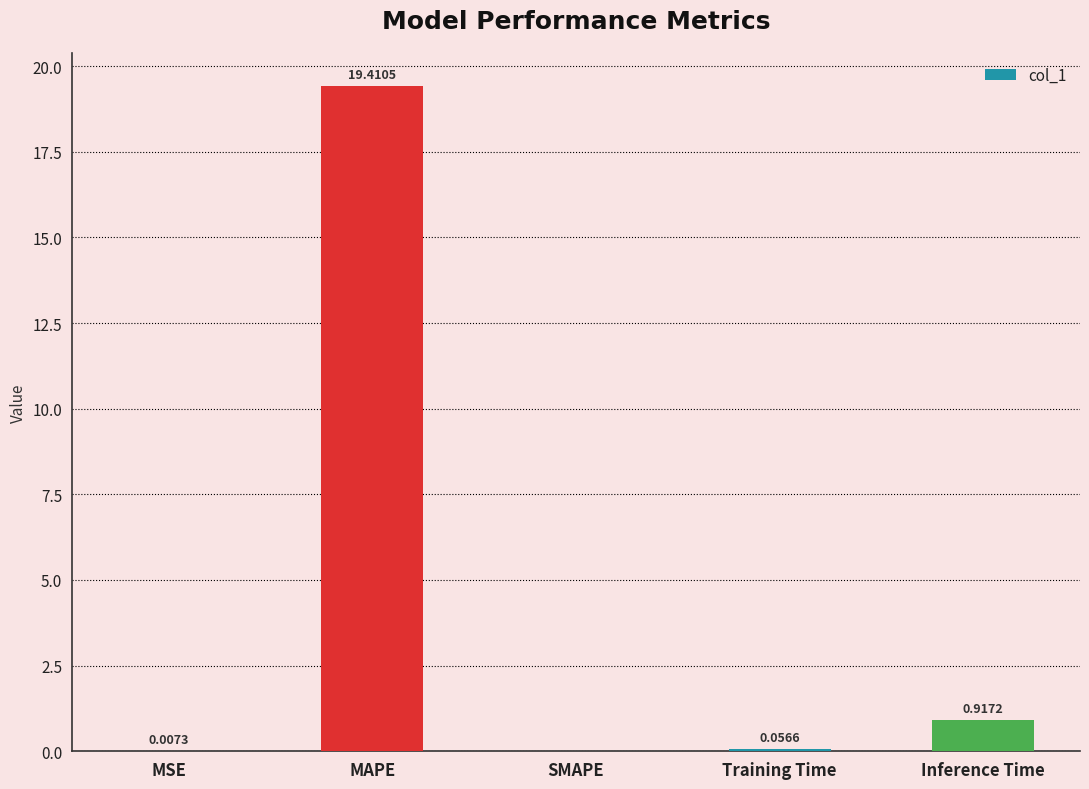

Count the number of values greater than 0.

4